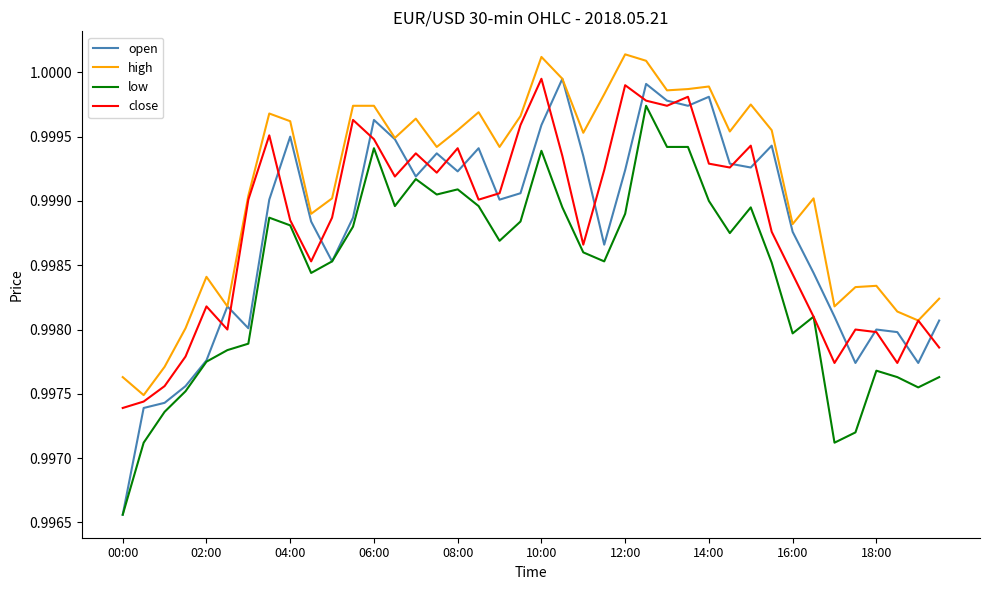

True or false: low and high intersect in this chart.

False